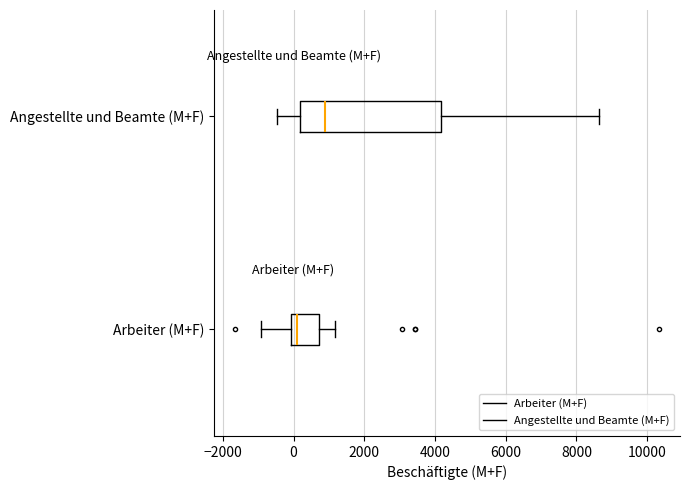

Which box is the widest, from its left edge to its right edge?

Angestellte und Beamte (M+F)